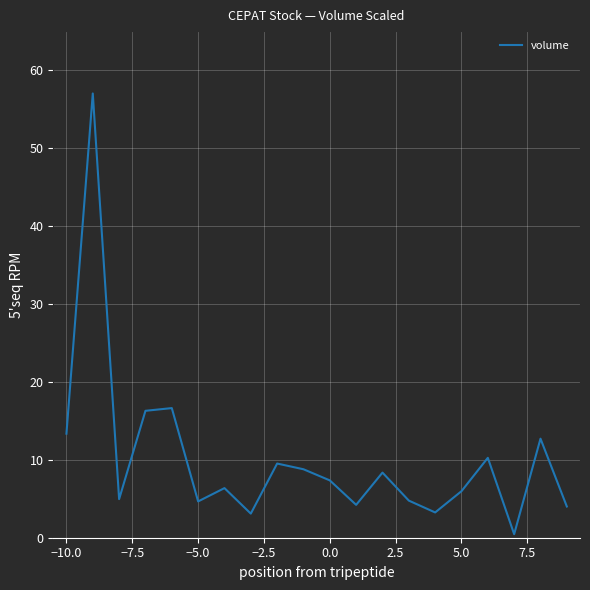

What is the greatest value displayed?

57.0